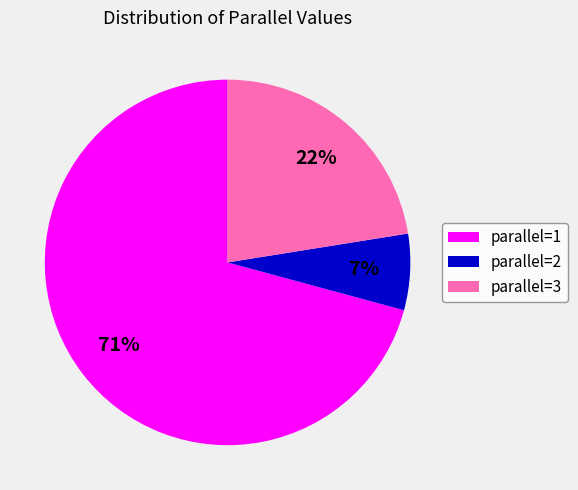

True or false: parallel=2 accounts for 7% of the total.

True